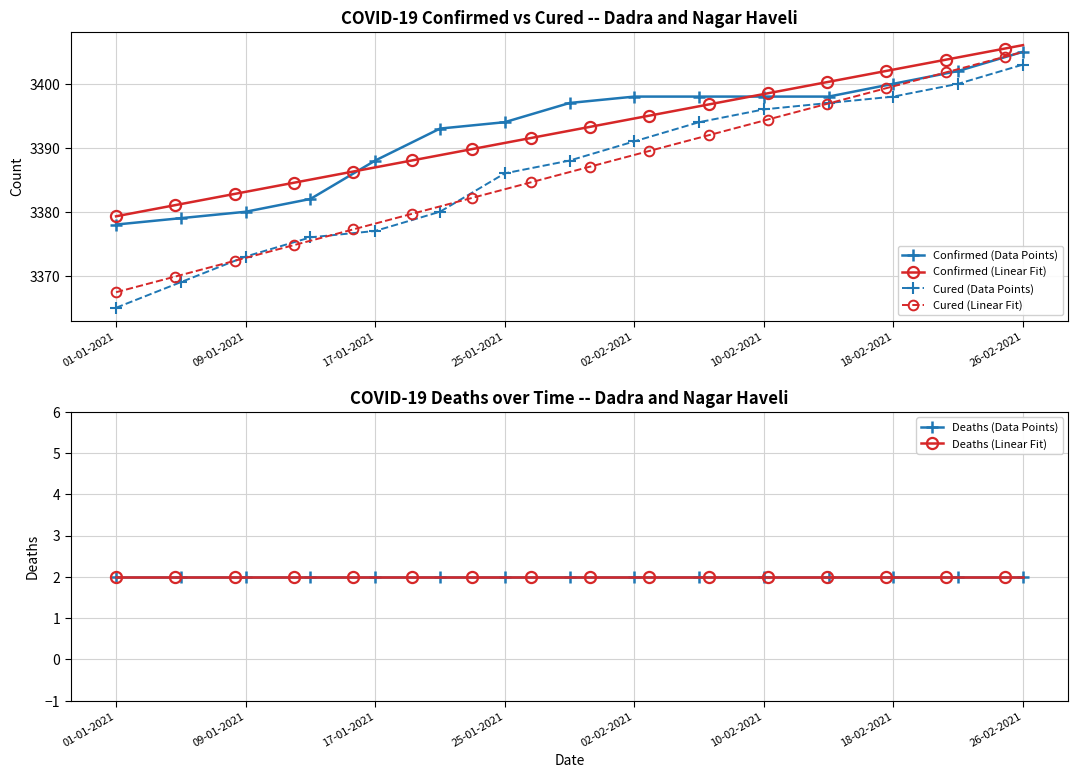

How many data points in Confirmed (Data Points) are less than 3397?

7